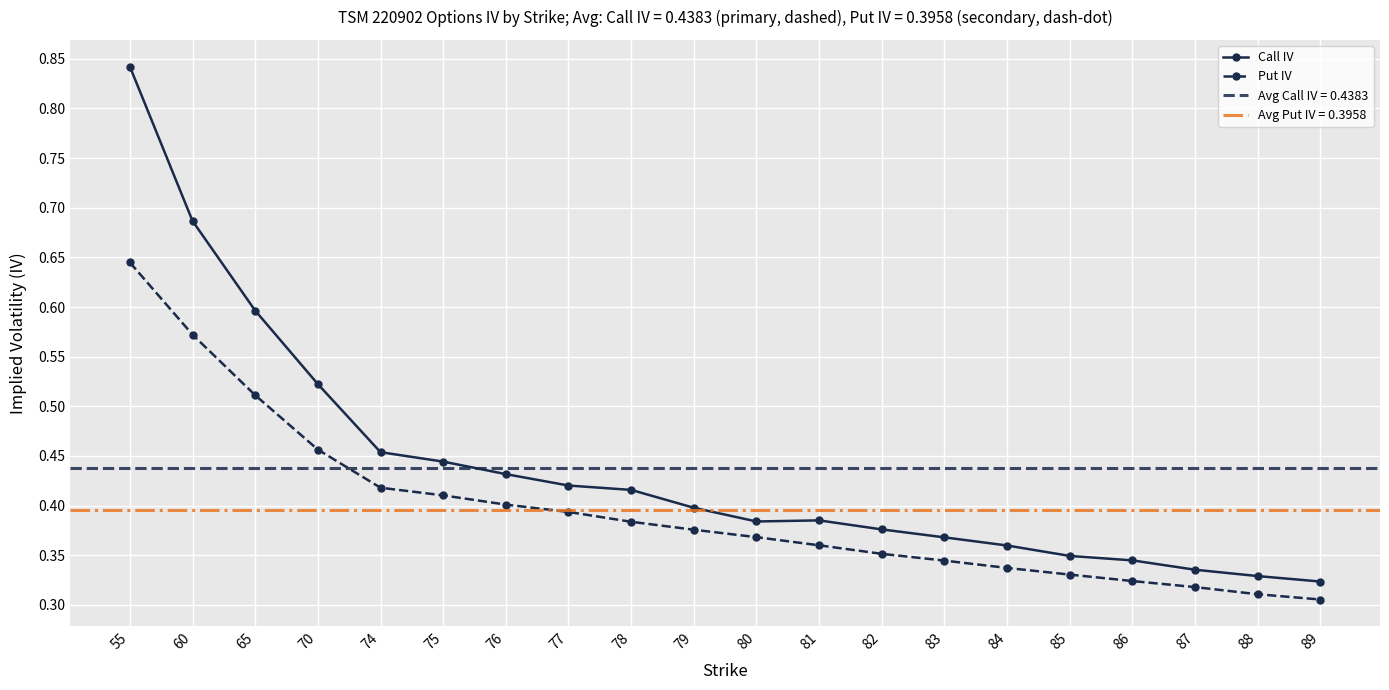

What is the sum of the Call IV values at 60 and 79?

1.1